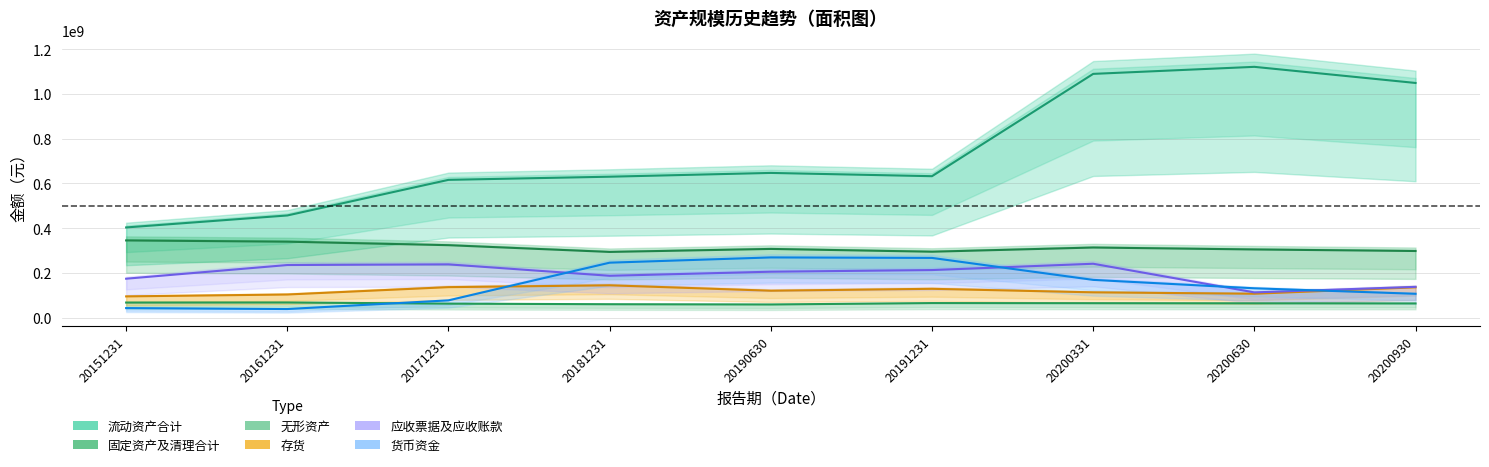

At how many categories does at least one series exceed 138228544?

9